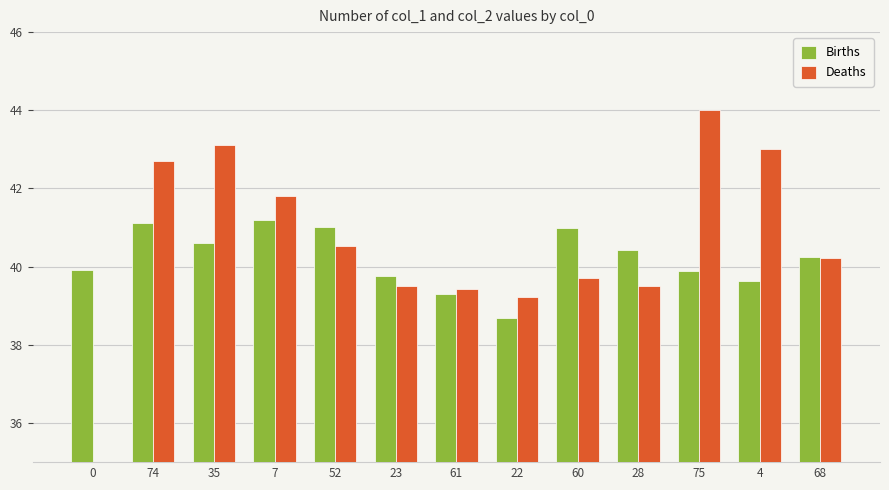

True or false: Births has a value of 38.7 at 22.

True